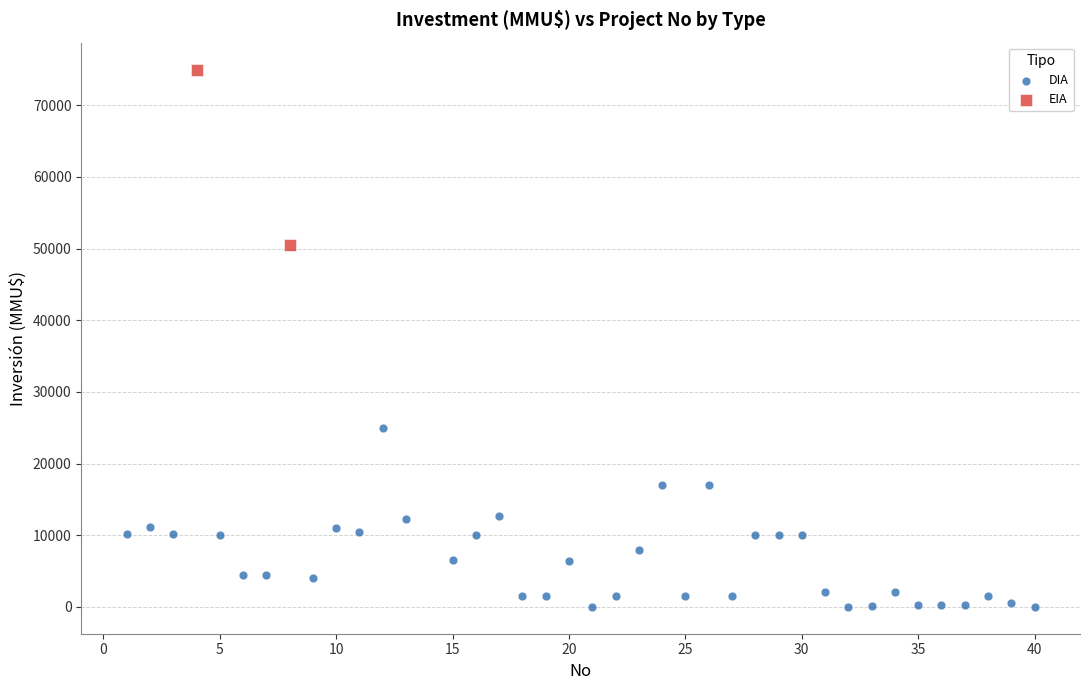

What are all the series names shown in the legend?

DIA, EIA